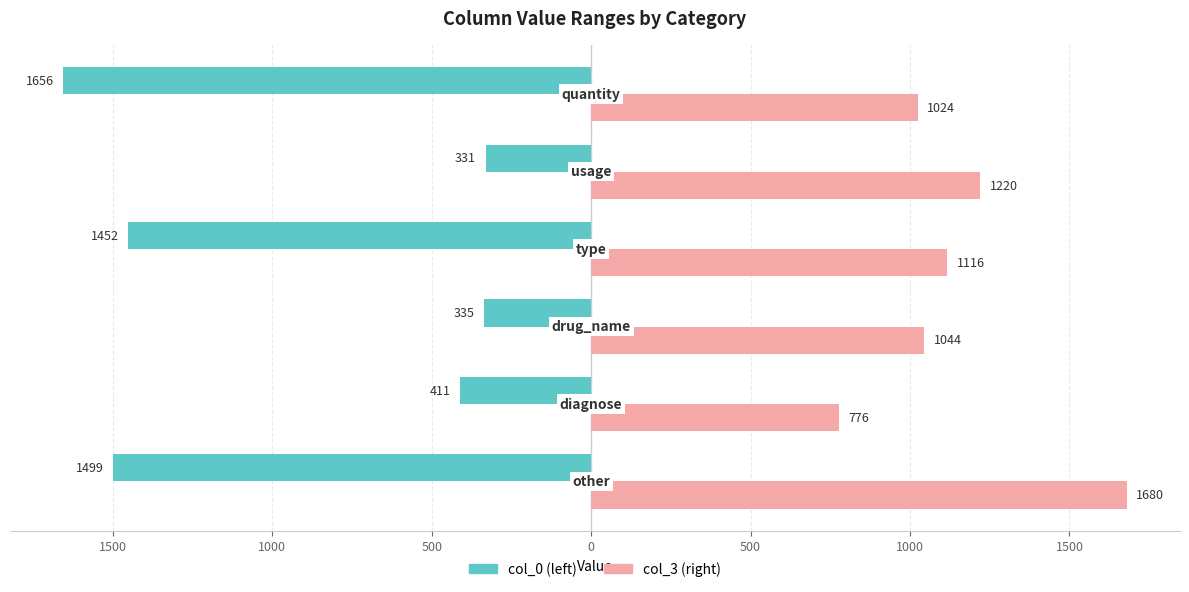

Reading right to left, extract all data points from this chart.

col_0 (left): 500=-1656	0=-331	500=-1452	1000=-335	1500=-411	2000=-1499
col_3 (right): 500=1024	0=1220	500=1116	1000=1044	1500=776	2000=1680